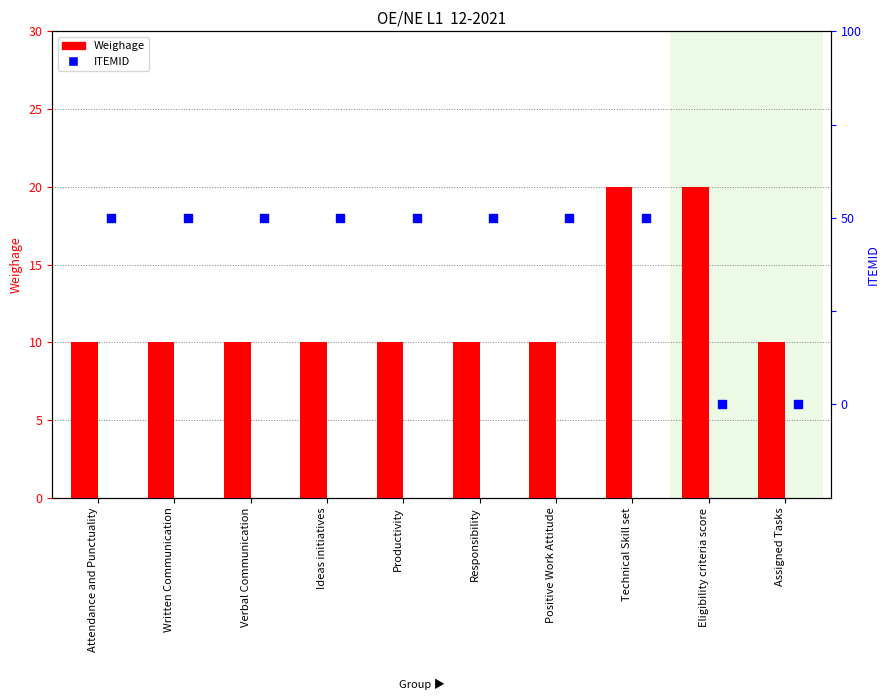

At how many categories does at least one series exceed 13?

2